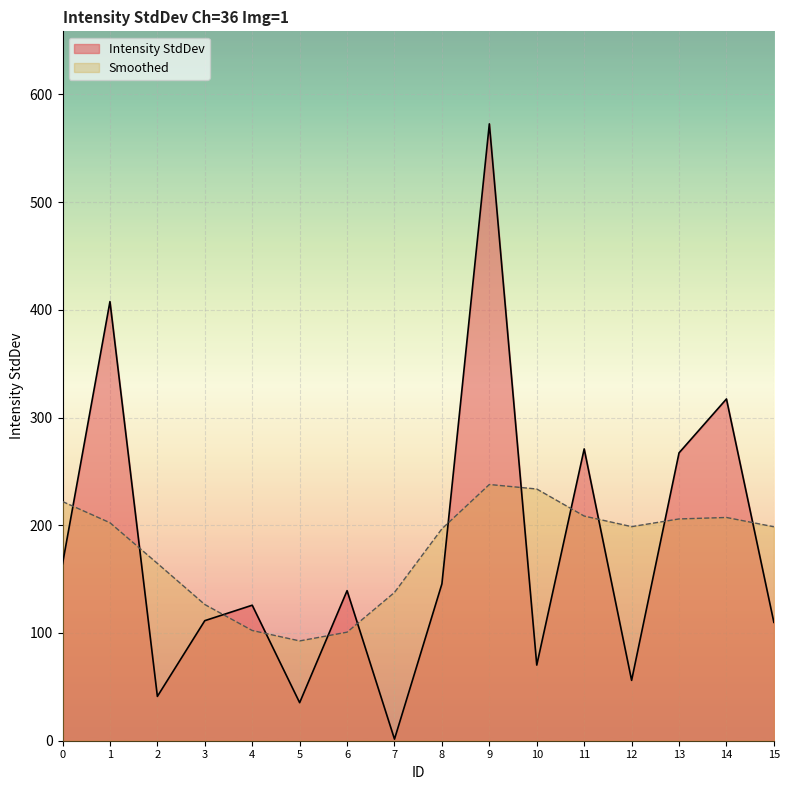

True or false: there are more than 0 points higher than both neighbors.

True